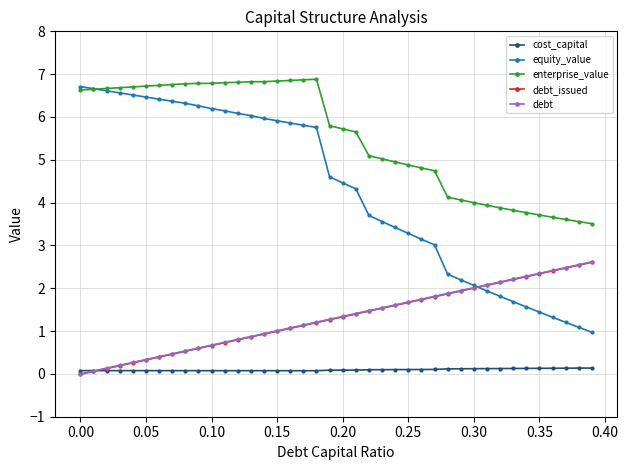

True or false: enterprise_value and debt_issued cross at least once.

False